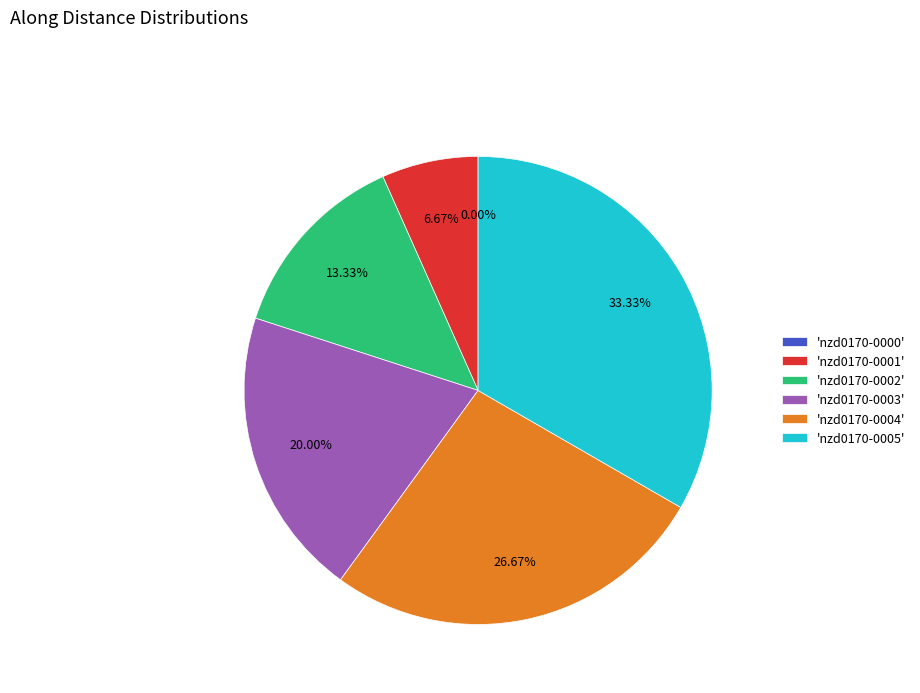

Which has a higher value, 'nzd0170-0003' or 'nzd0170-0004'?

'nzd0170-0004'